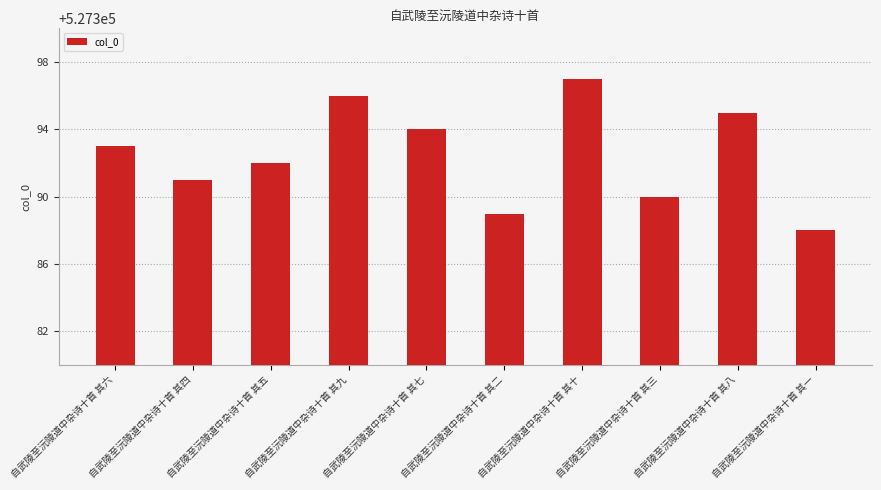

What is the sum of the values at 自武陵至沅陵道中杂诗十首 其四 and 自武陵至沅陵道中杂诗十首 其九?

1054787